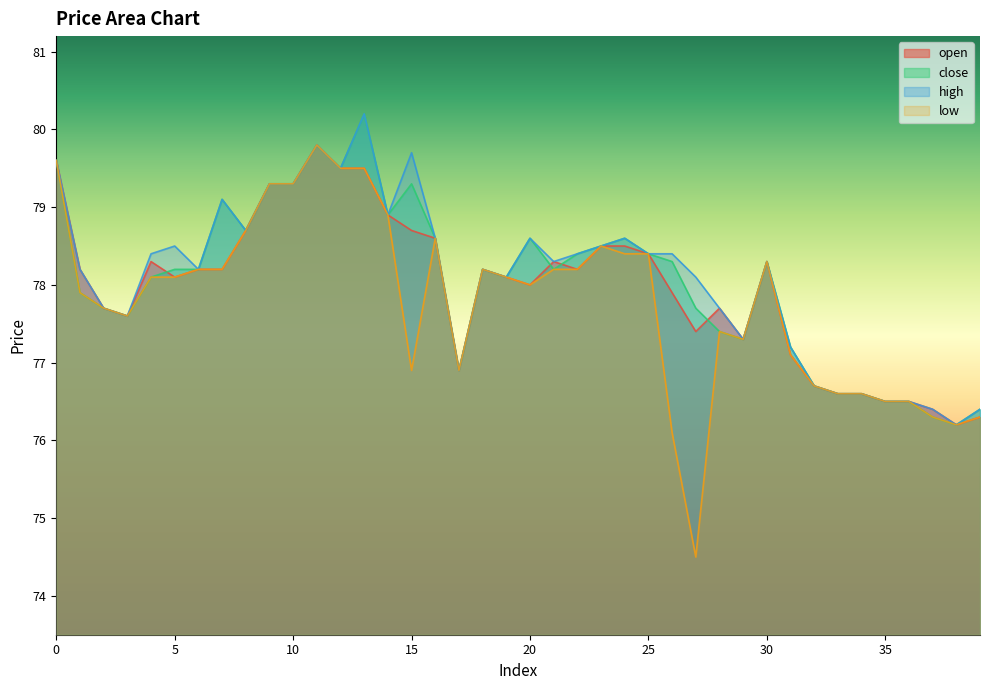

What is the difference between the maximum and minimum values in the open series?

3.6